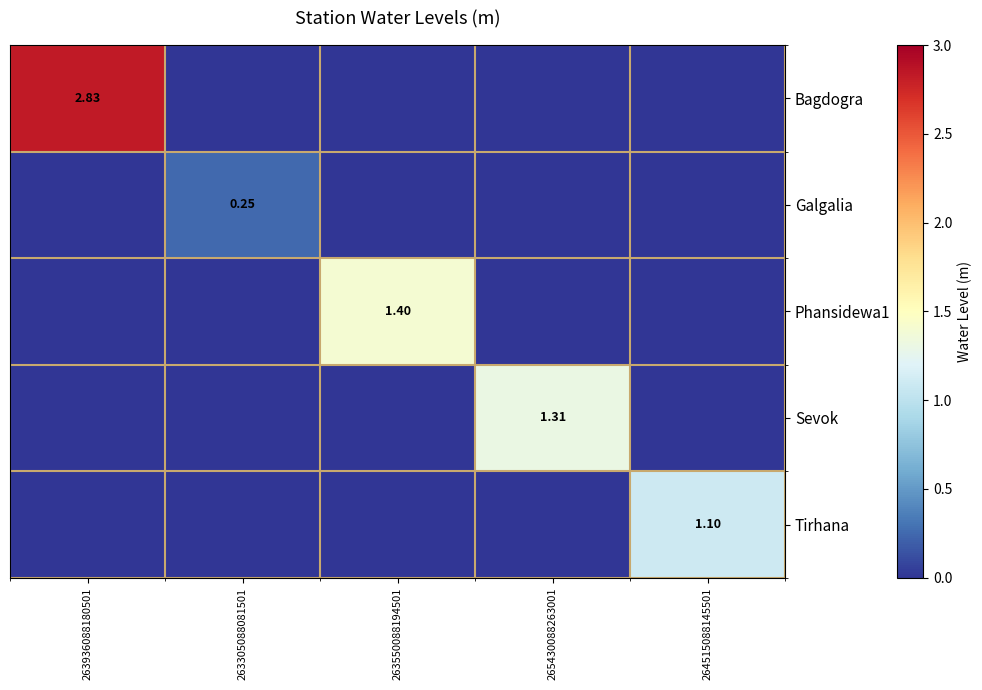

Which series changed the most between 263936088180501 and 263550088194501?

Bagdogra